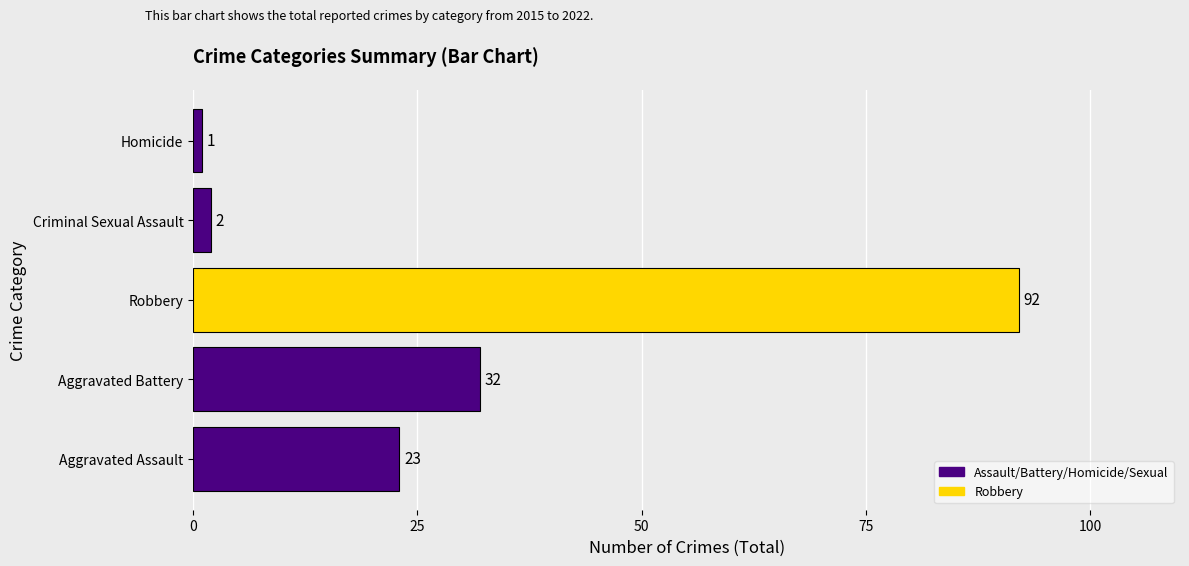

Reading top to bottom, transcribe all the data shown in this chart.

Homicide=1	Criminal Sexual Assault=2	Robbery=92	Aggravated Battery=32	Aggravated Assault=23